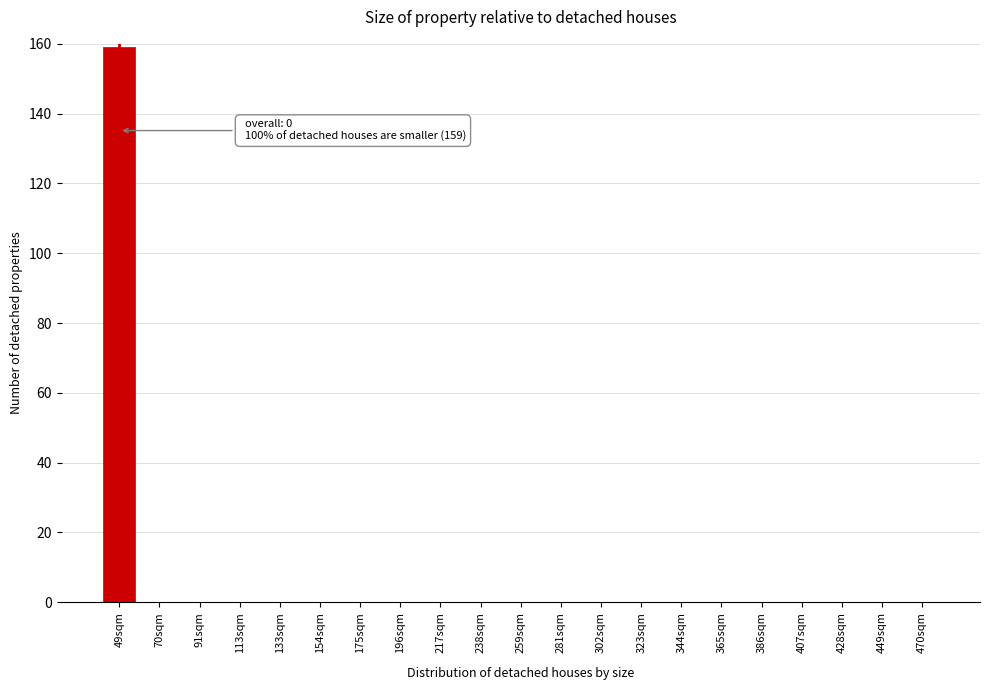

Reading left to right, transcribe all the data shown in this chart.

49sqm=159	70sqm=0	91sqm=0	113sqm=0	133sqm=0	154sqm=0	175sqm=0	196sqm=0	217sqm=0	238sqm=0	259sqm=0	281sqm=0	302sqm=0	323sqm=0	344sqm=0	365sqm=0	386sqm=0	407sqm=0	428sqm=0	449sqm=0	470sqm=0